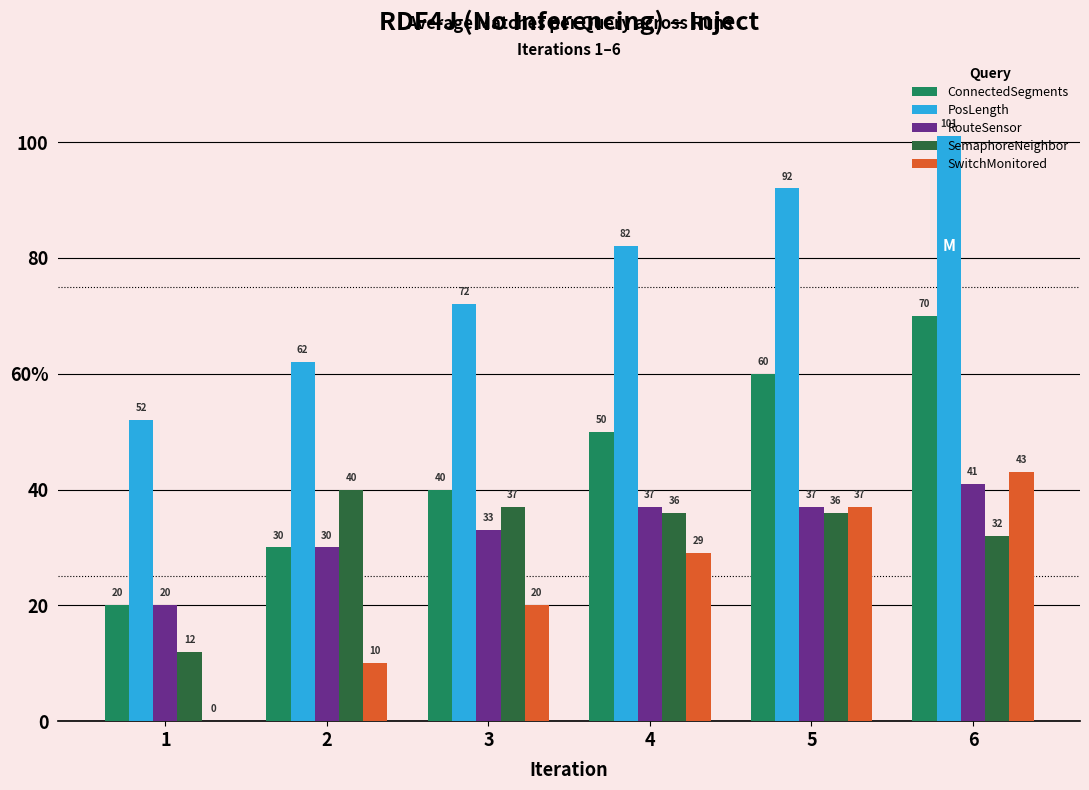

What is the highest value of the PosLength series?

101